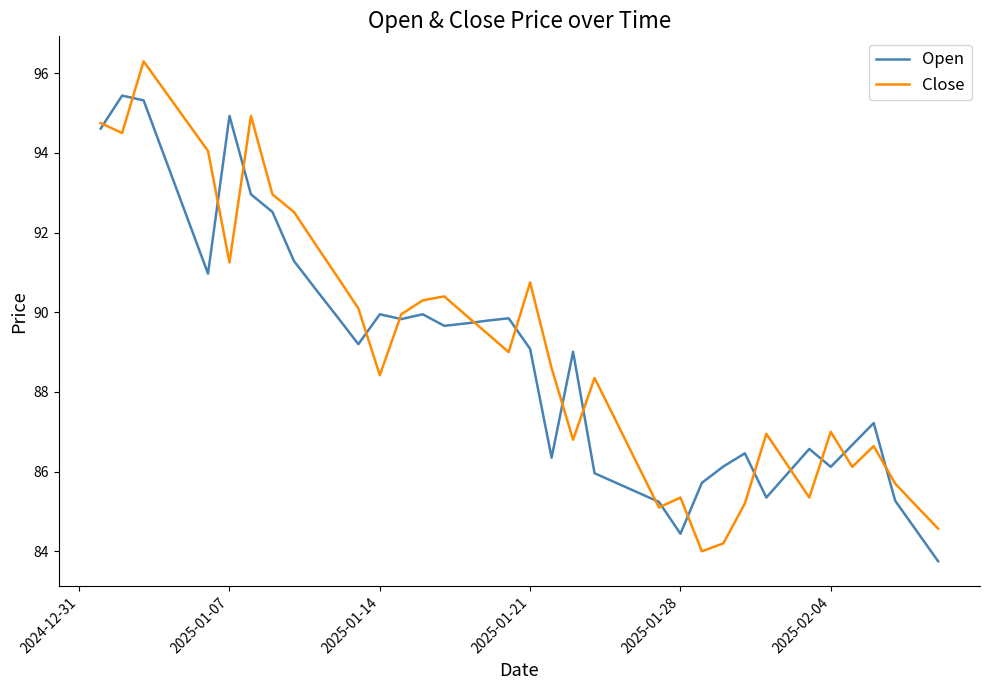

Which series has the widest spread of values?

Close